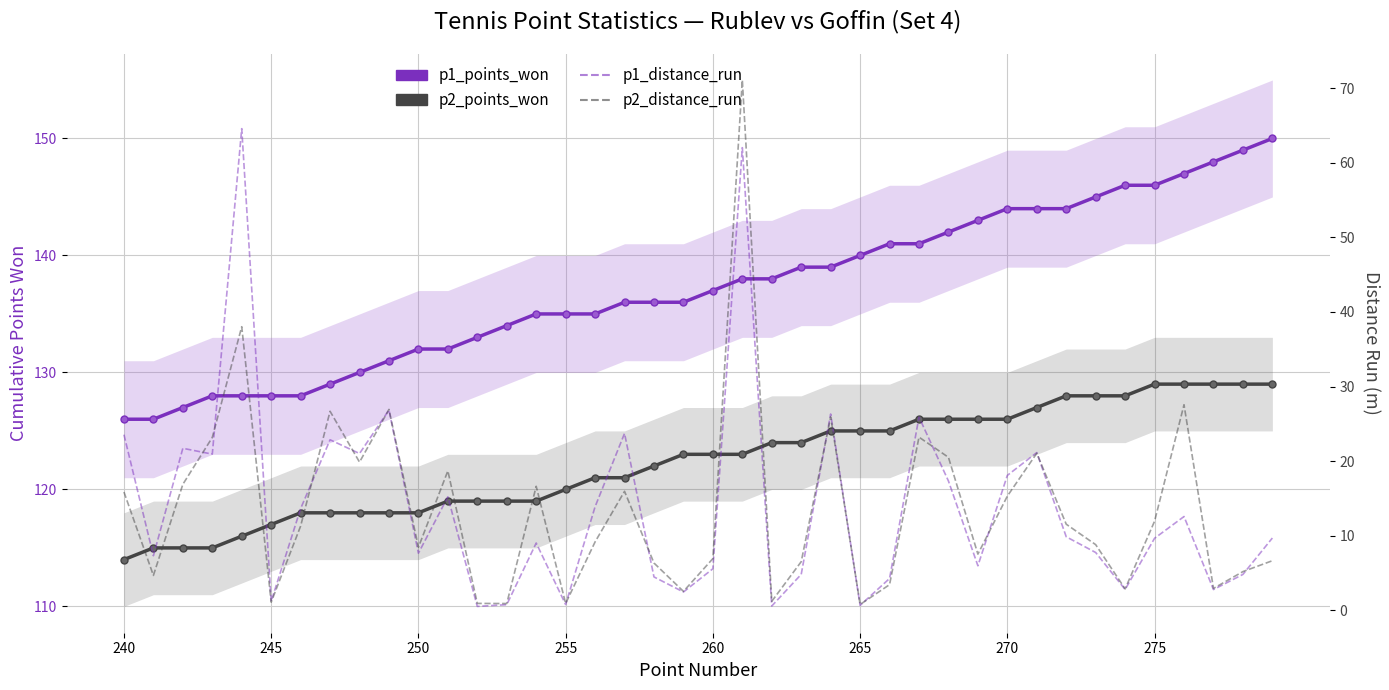

Which series has the largest total across all categories?

p1_points_won